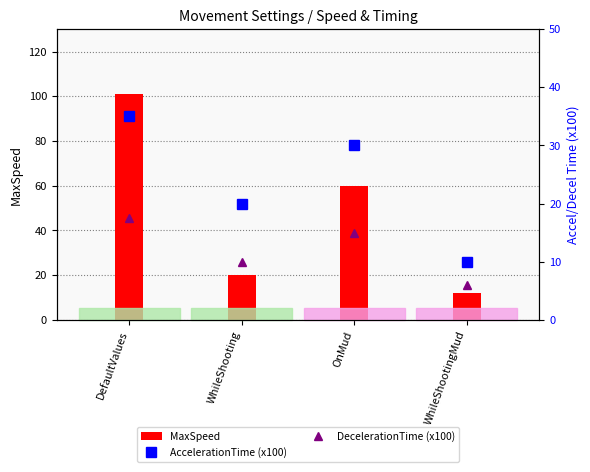

How many AccelerationTime (x100) values are between 20 and 35?

3